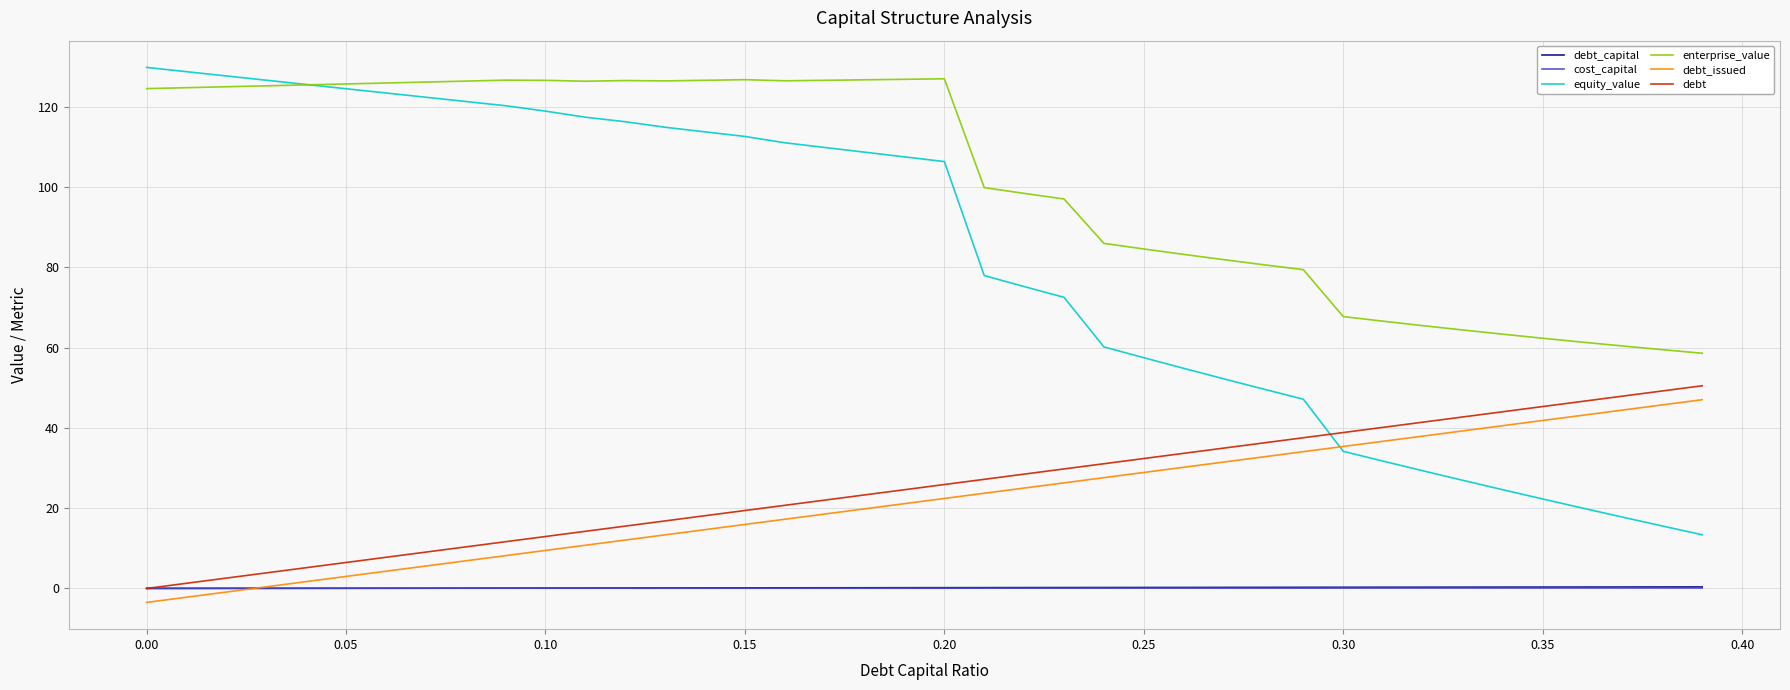

Which series has the largest range (max minus min)?

equity_value